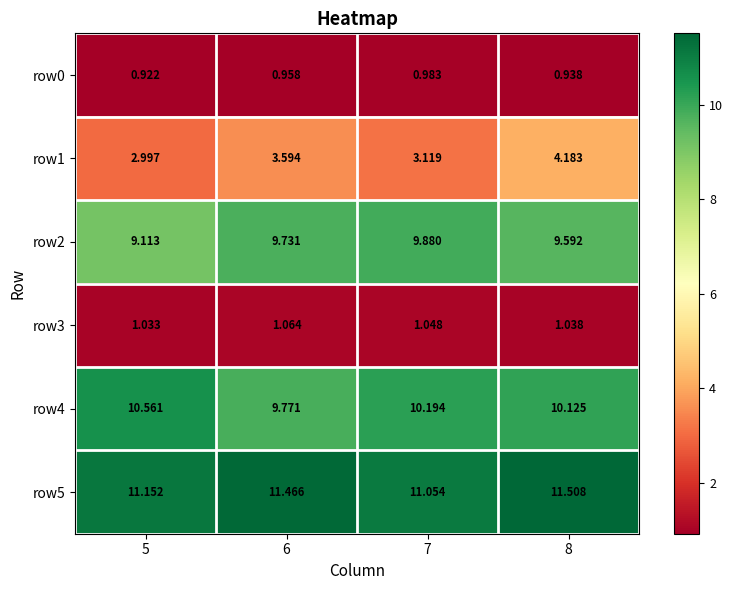

Count the number of categories in the chart.

4